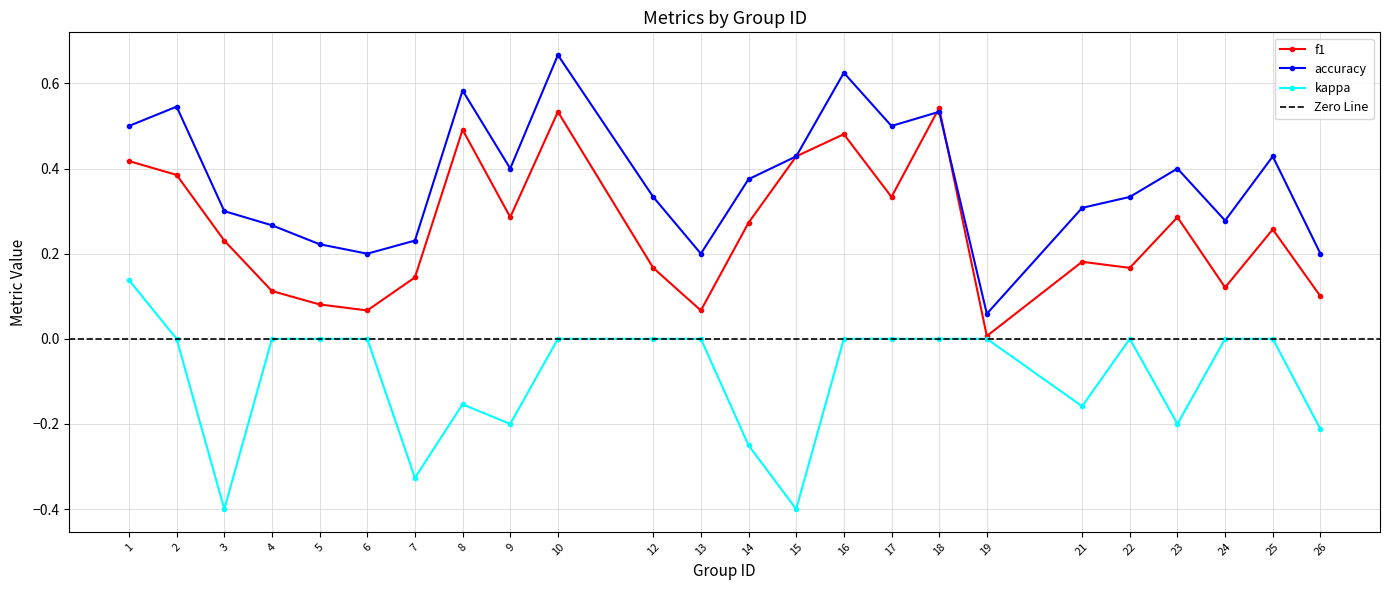

Where is the first local maximum for accuracy?

2